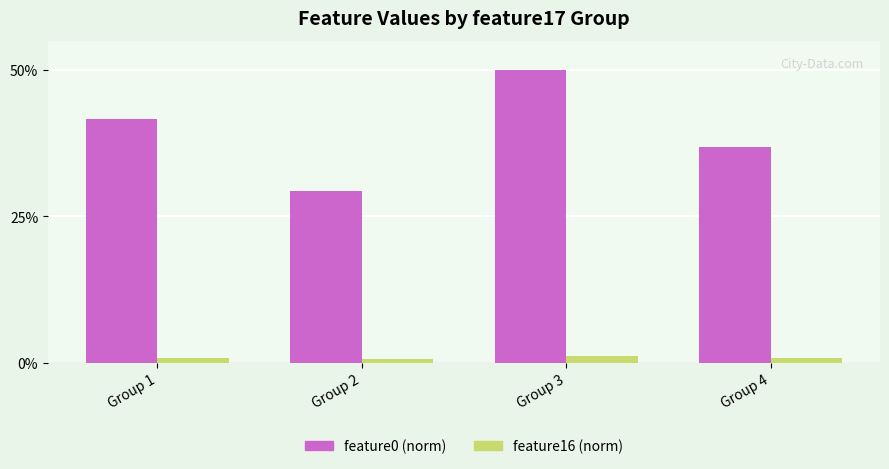

What is the value of the feature16 (norm) bar at the 2nd from the left?

0.7